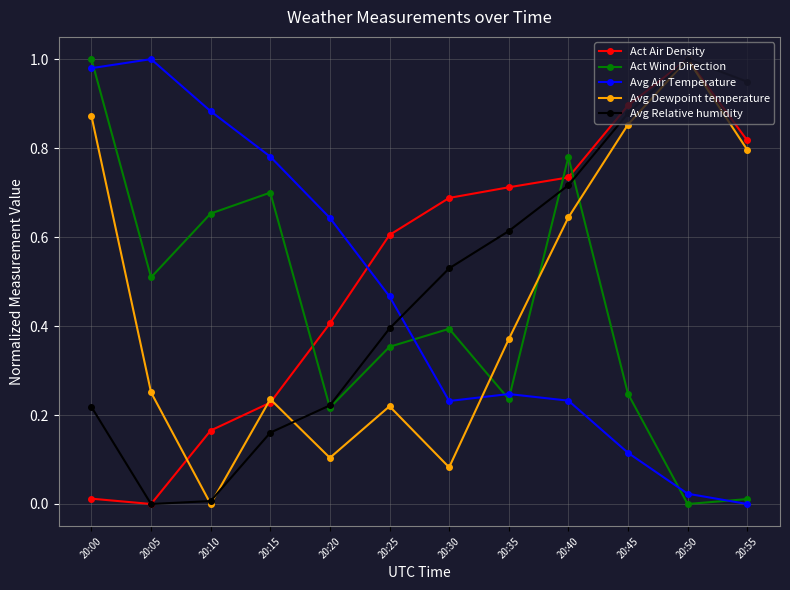

What is the sum of all Act Air Density values?

6.3